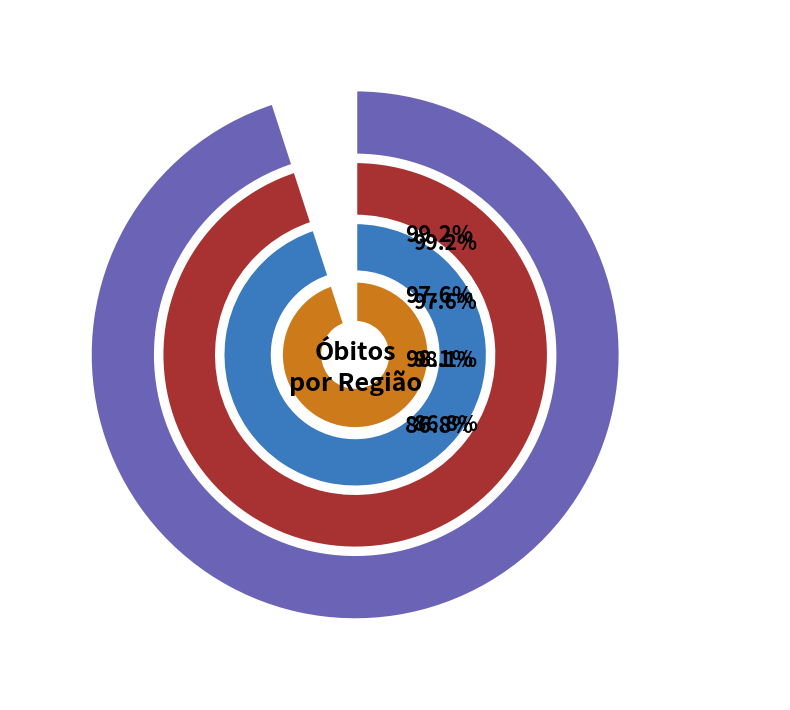

Is it true that Madeira is 9% of the pie?

False